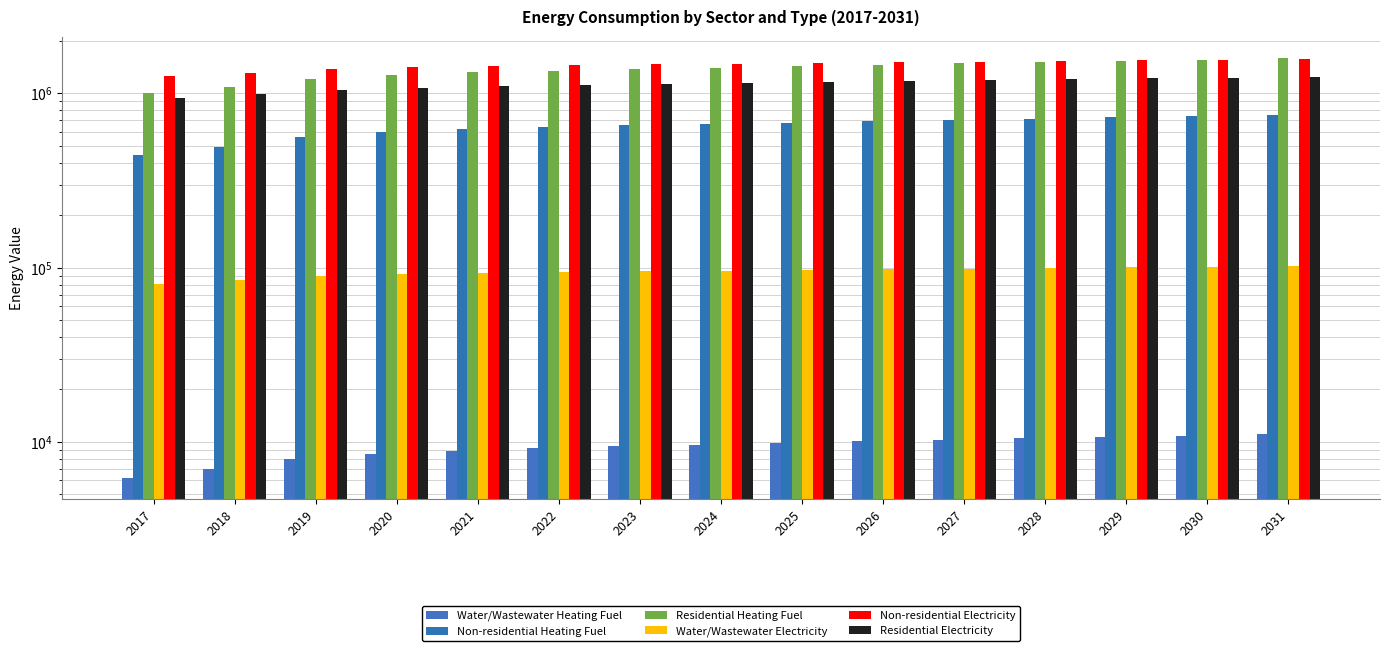

At which category is the sum across all series the highest?

2031